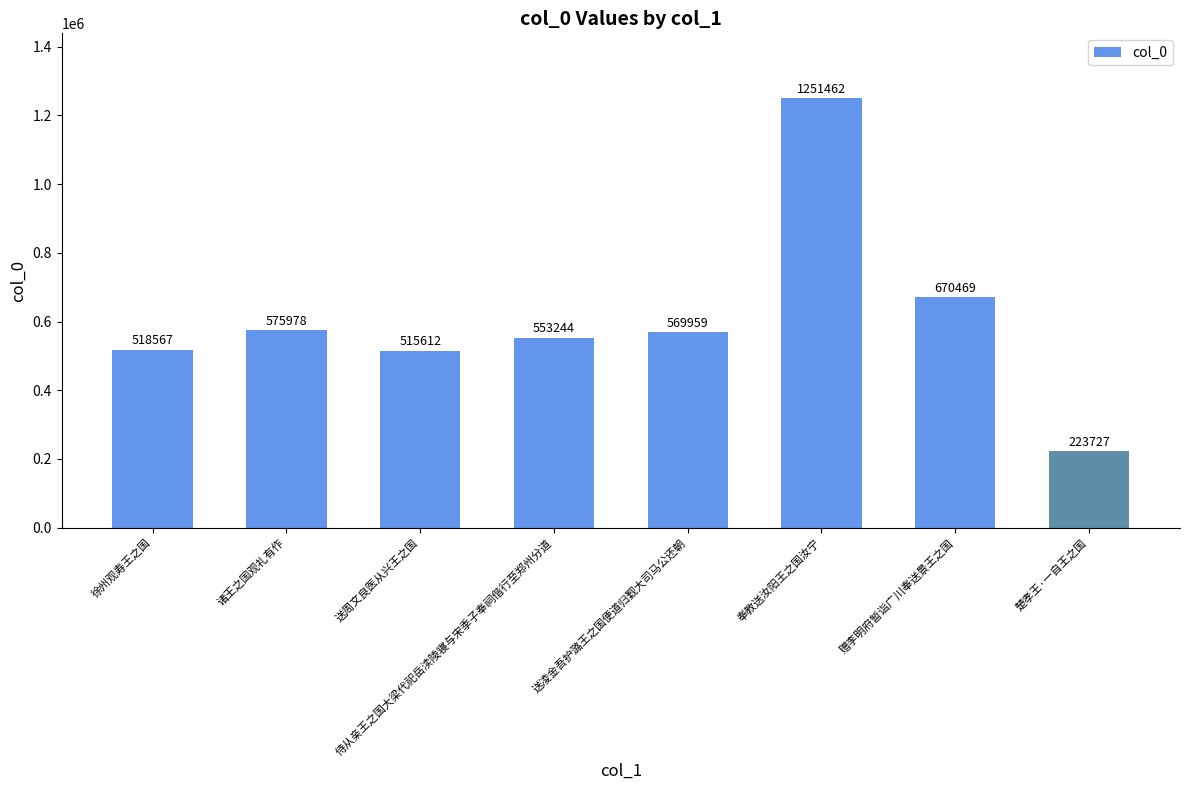

Which label corresponds to the smallest value in the chart?

楚孝王·一自王之国